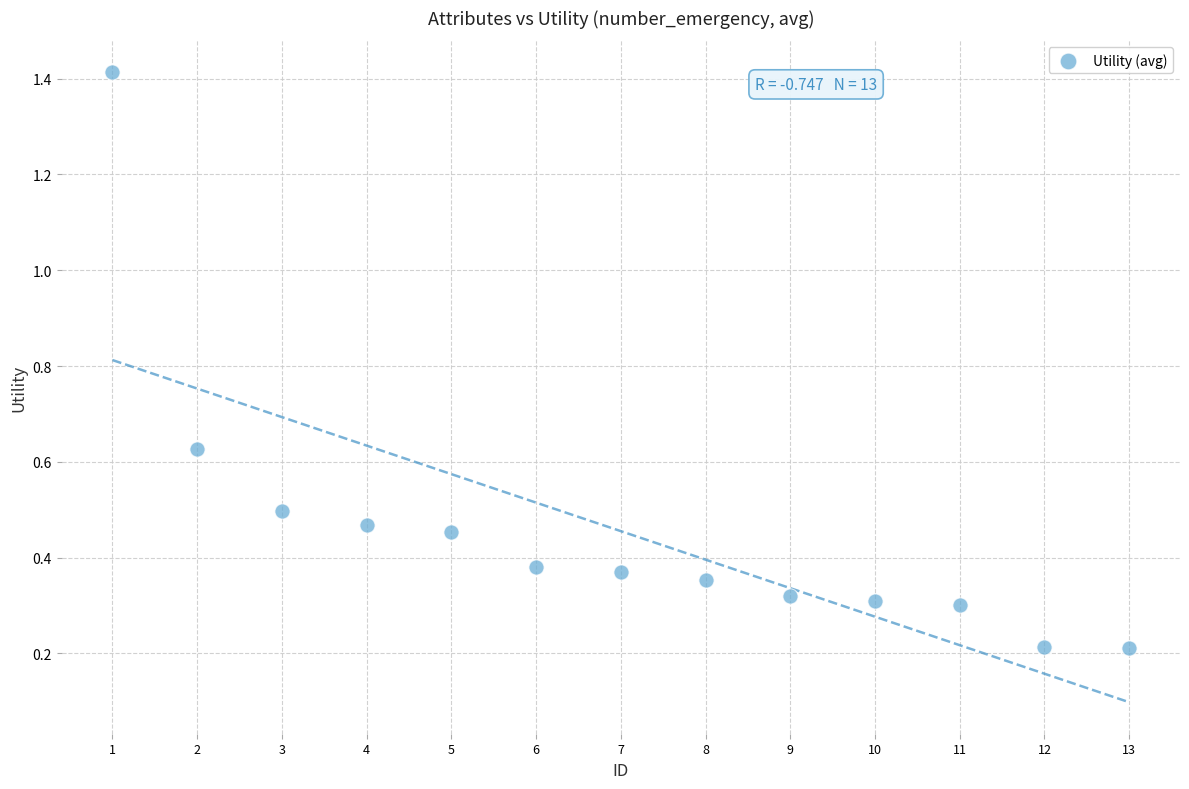

What is the range of Y values (max minus min)?

1.2